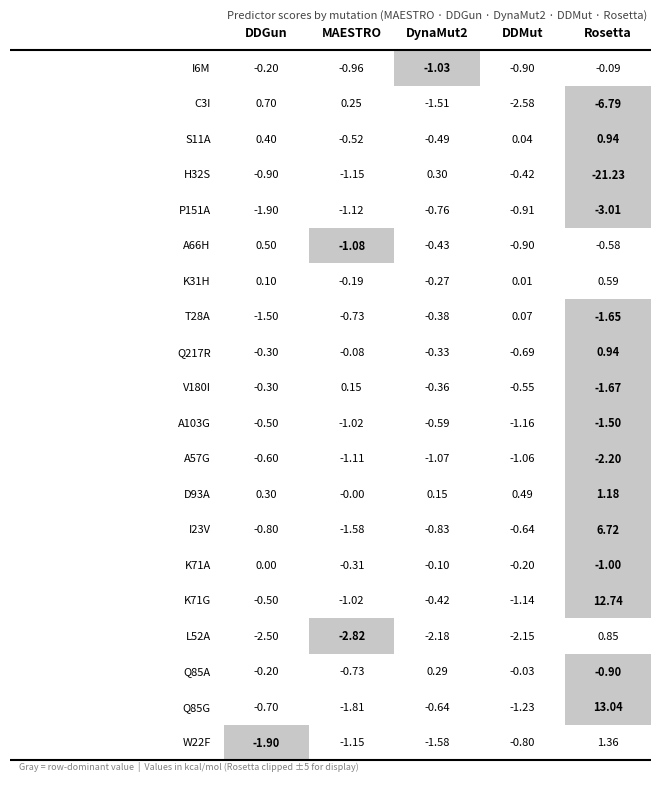

Rank the series at Q85G from lowest to highest value.

MAESTRO, DDMut, DDGun, DynaMut2, Rosetta